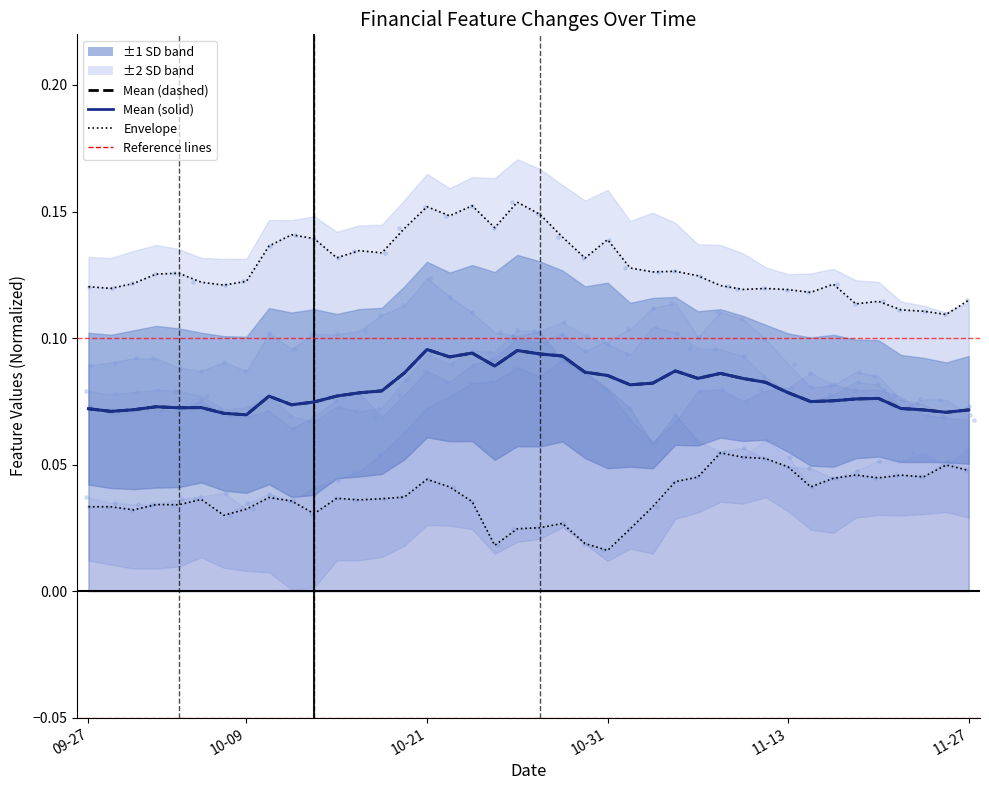

At how many categories does at least one series exceed 0?

40